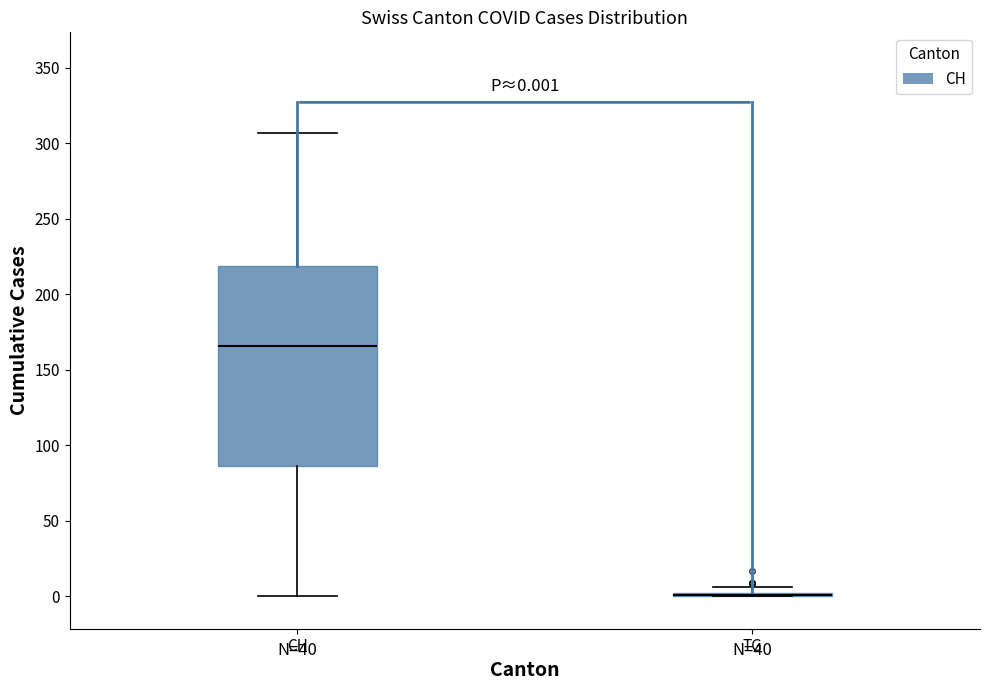

Comparing the boxes themselves (not the whiskers), which one is the tallest?

CH